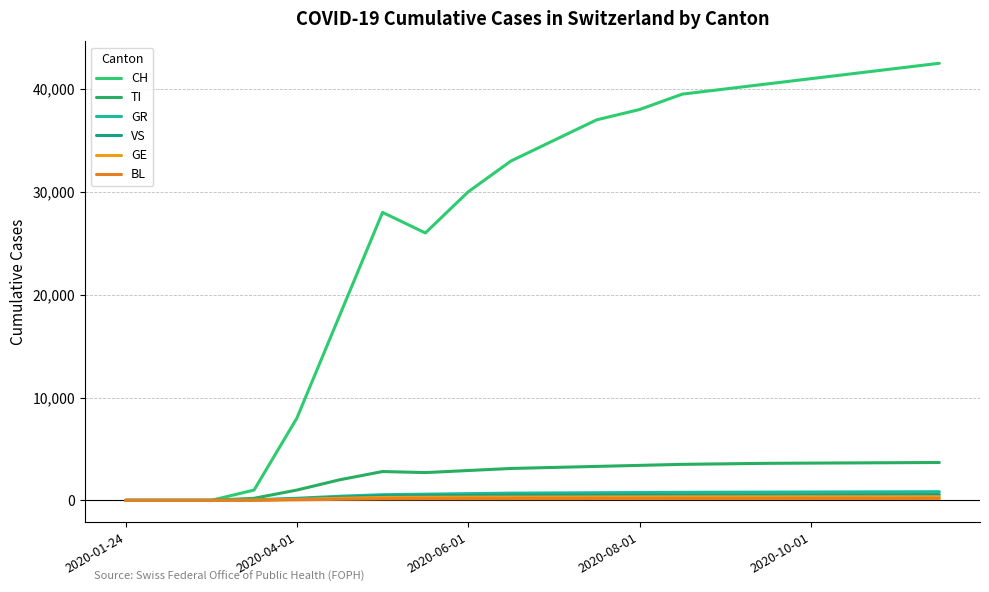

True or false: BL and CH cross at least once.

False